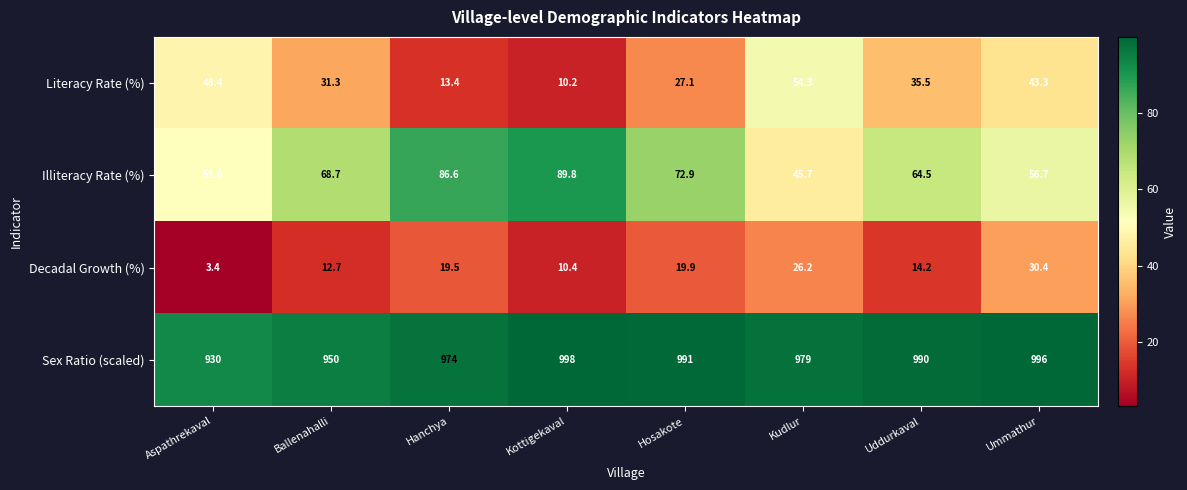

Rank the series at Uddurkaval from highest to lowest value.

Sex Ratio (scaled), Illiteracy Rate (%), Literacy Rate (%), Decadal Growth (%)